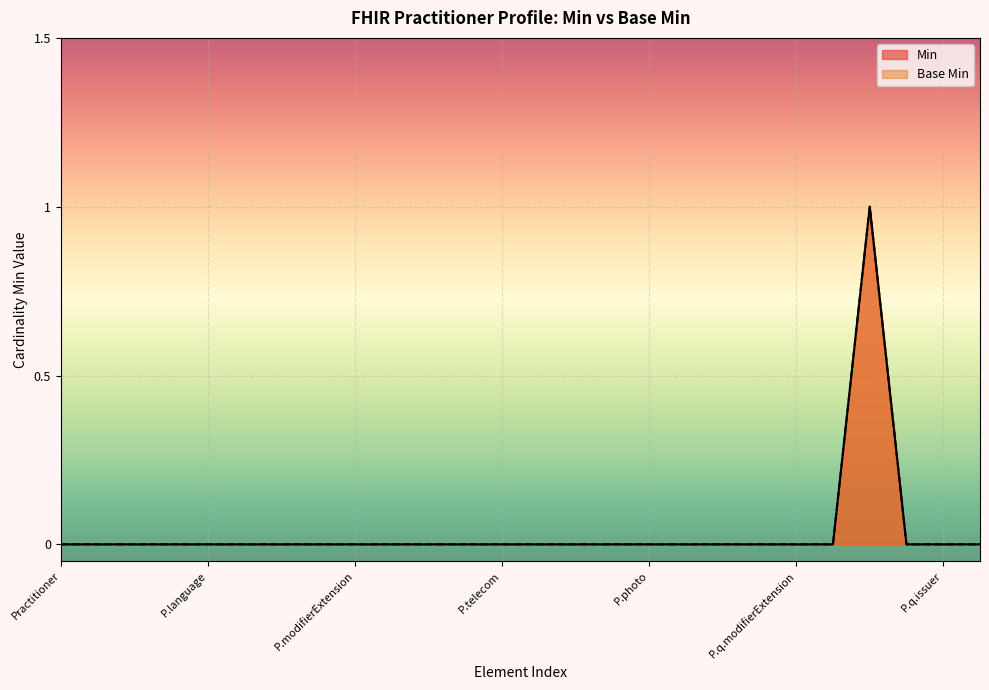

At which category is the sum across all series the highest?

Practitioner.qualification.code